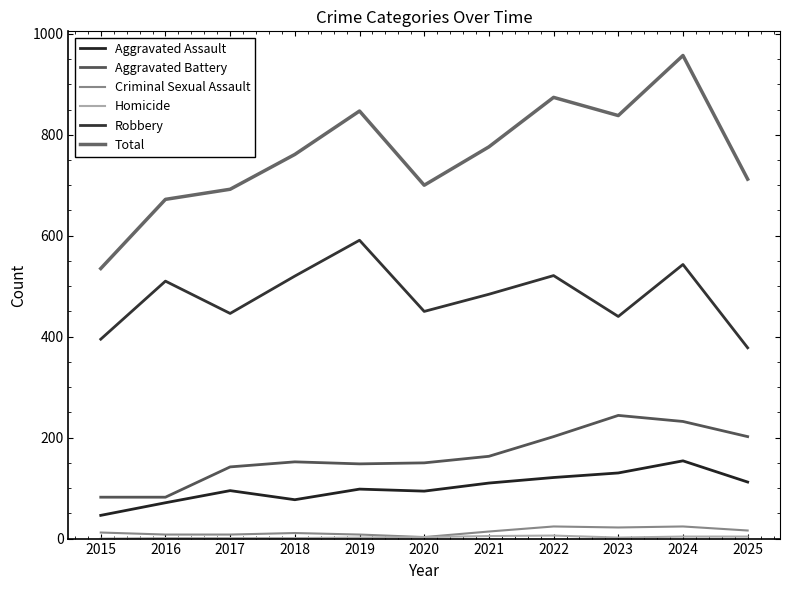

Where is Aggravated Assault nearest to the value 100?

2019